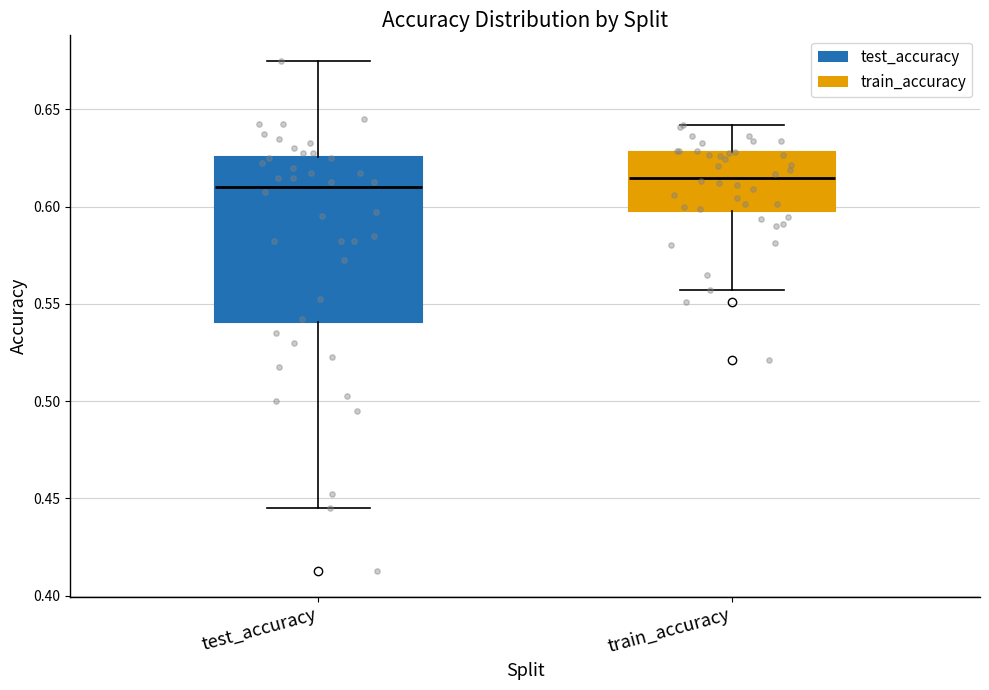

Where is the lower edge of the box for train_accuracy on the y-axis? The values are not printed on the chart, so give them approximately, as read against the axis.

0.600